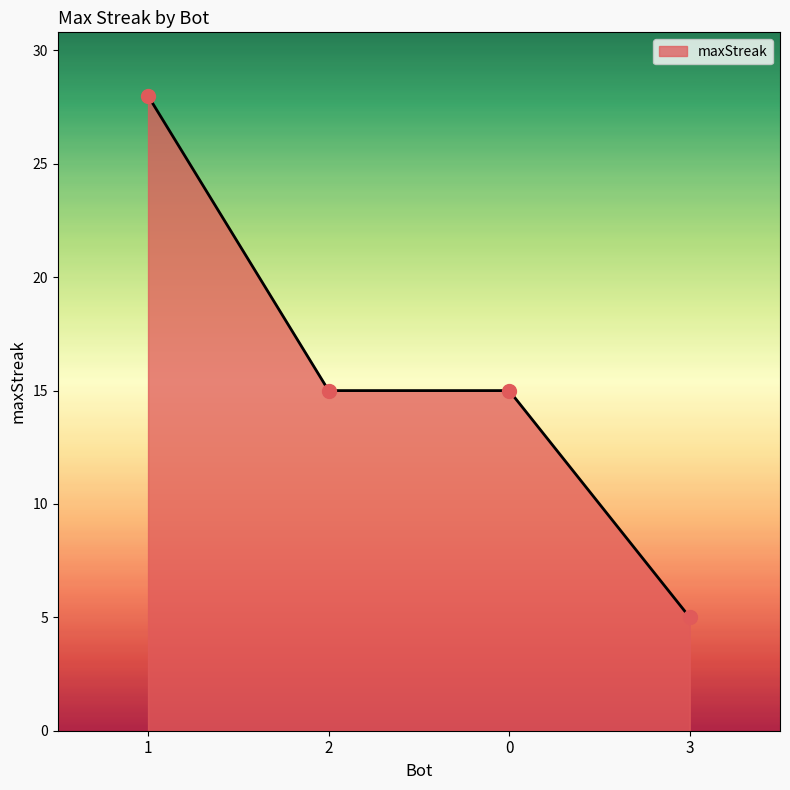

What is the ratio of the value at 2 to the value at 1?

0.5